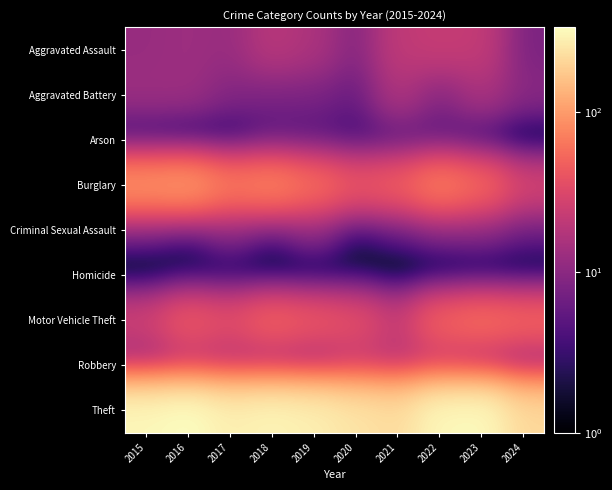

At how many categories does at least one series exceed 221?

8